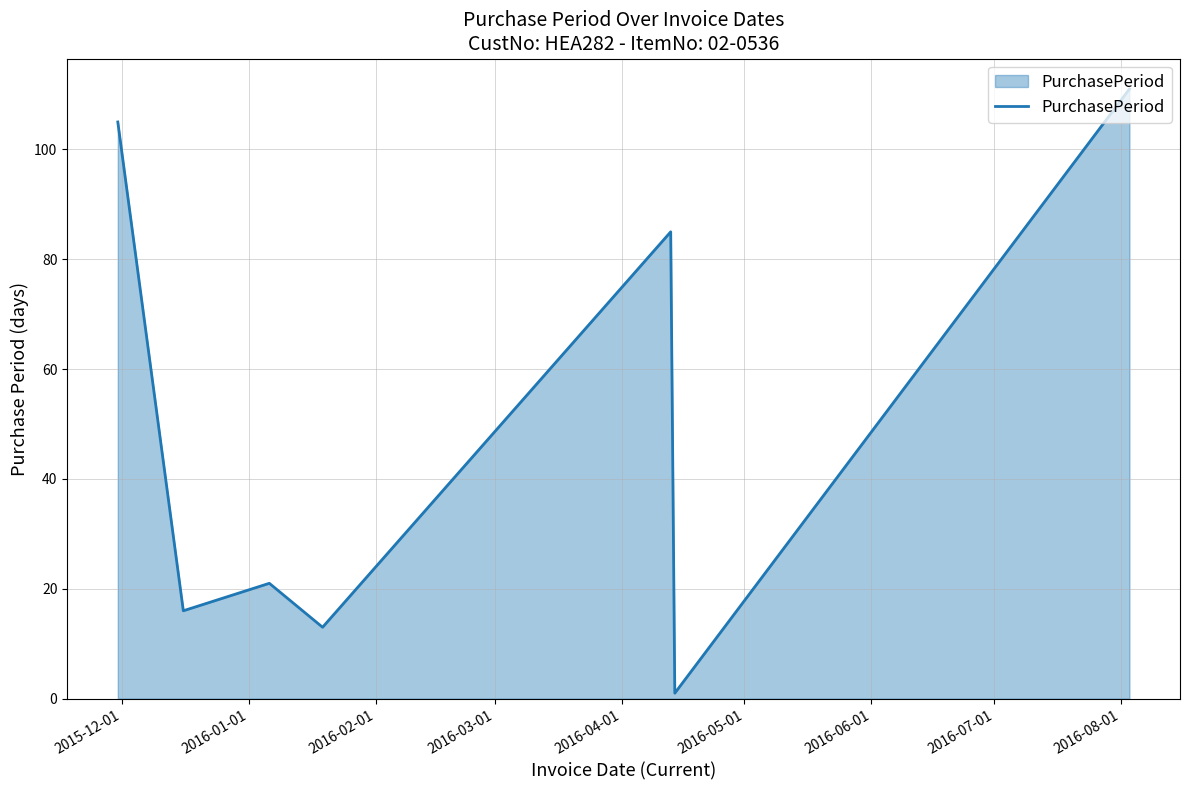

How many interior local valleys (lower than both neighbors) does the data have?

3